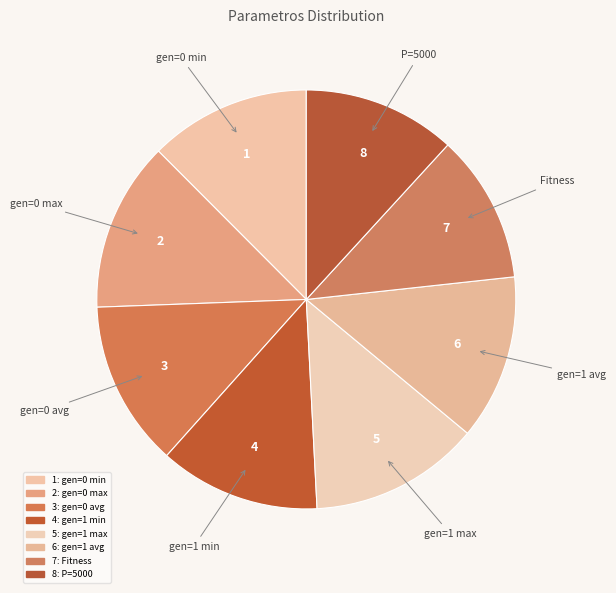

True or false: gen=1 avg accounts for 13% of the total.

True